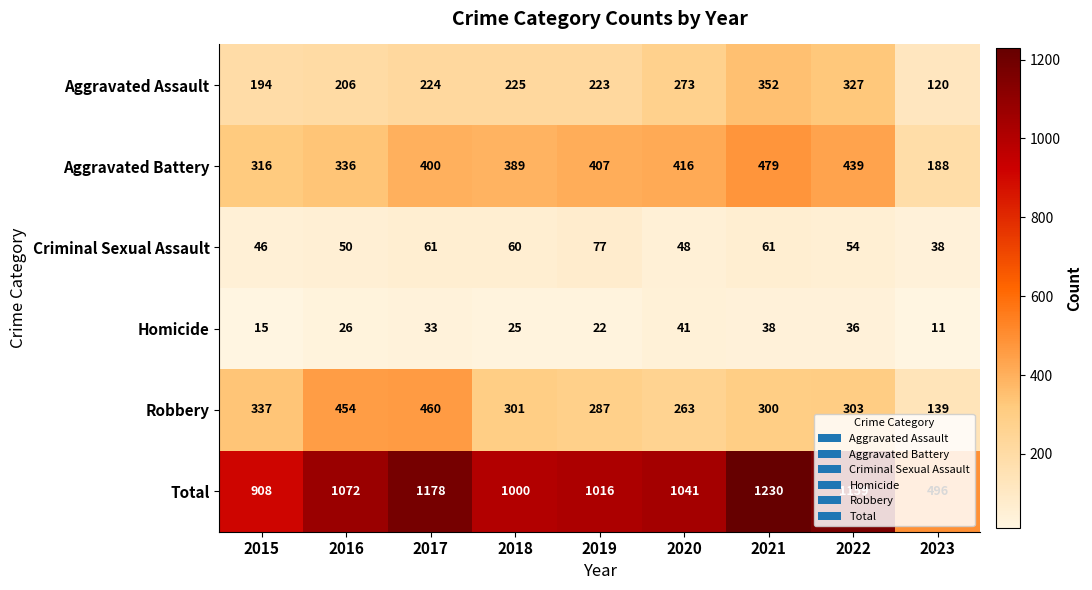

Between 2018 and 2021, which series saw the biggest shift?

Total